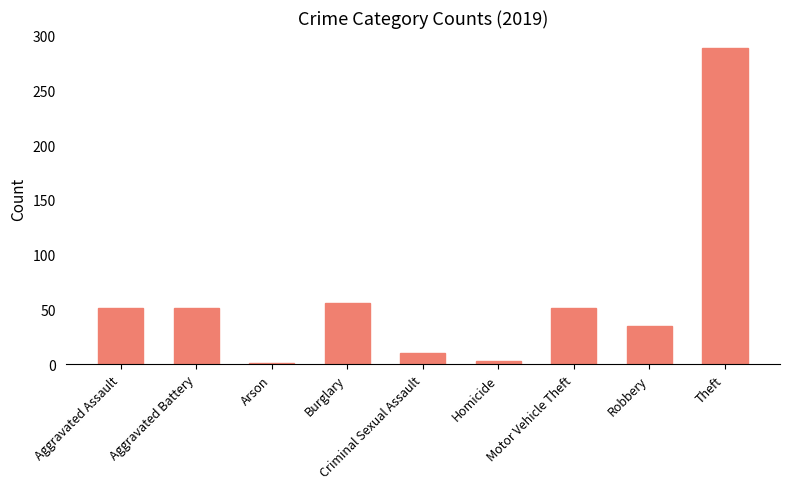

At which category does the chart reach its peak across all series?

Theft